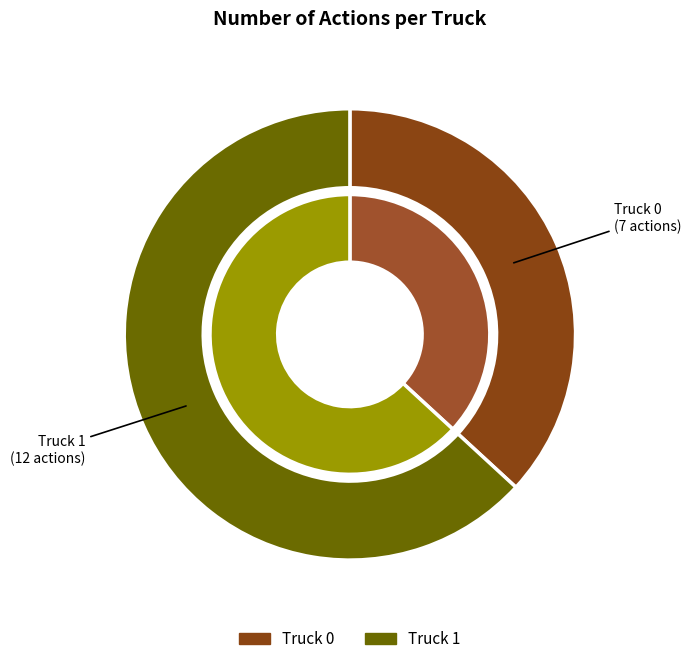

To the nearest percent, what portion does Truck 0 represent?

37%